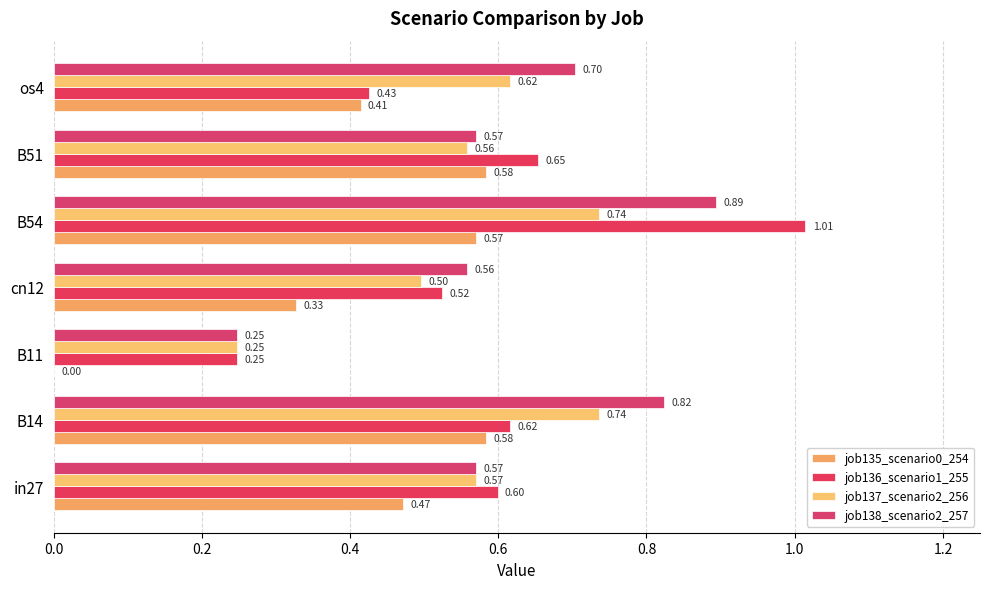

How many series are shown in this chart?

4